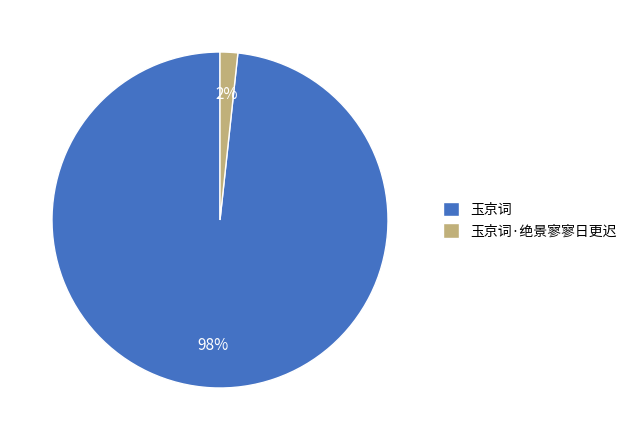

The 玉京词 slice represents 98% of the pie. True or false?

True